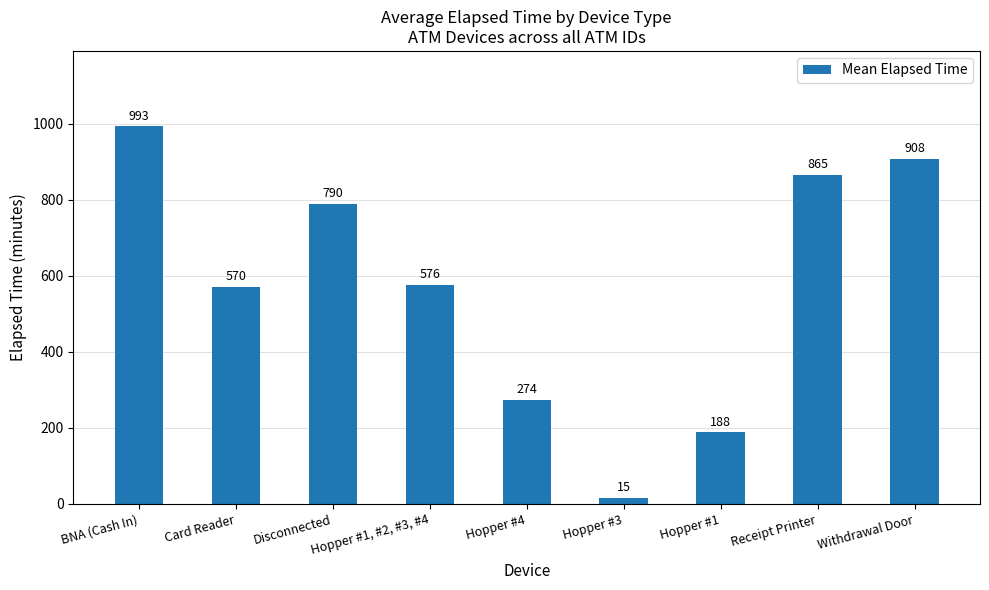

Between BNA (Cash In) and Withdrawal Door, which is larger?

BNA (Cash In)